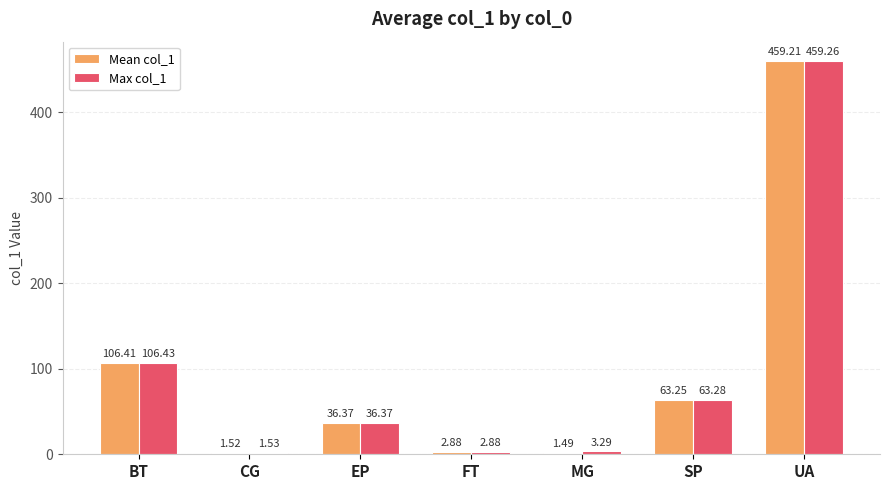

What position from the left is SP?

6